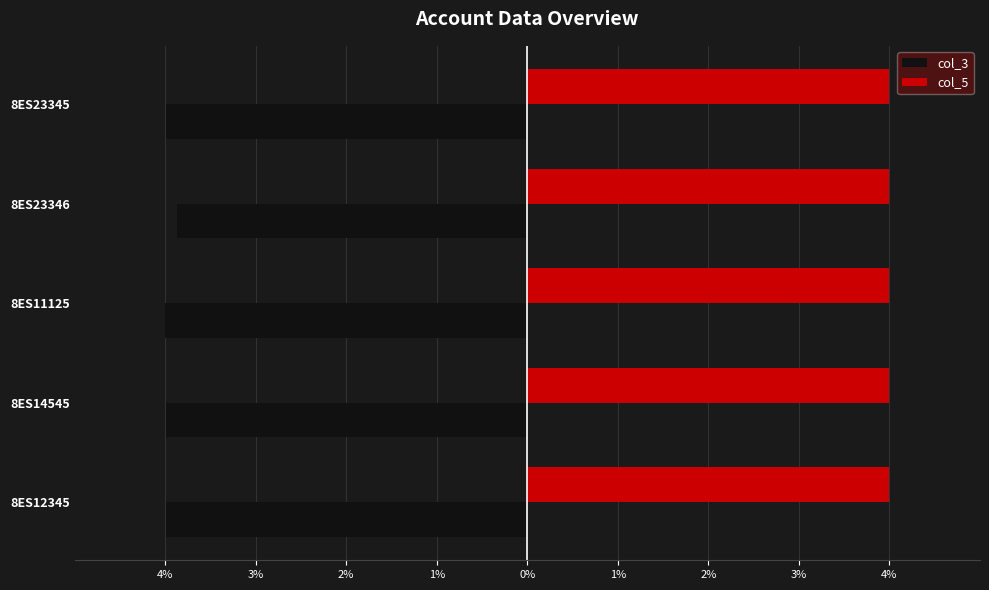

What is the value of the col_3 bar at the 2nd from the left?

-4.0